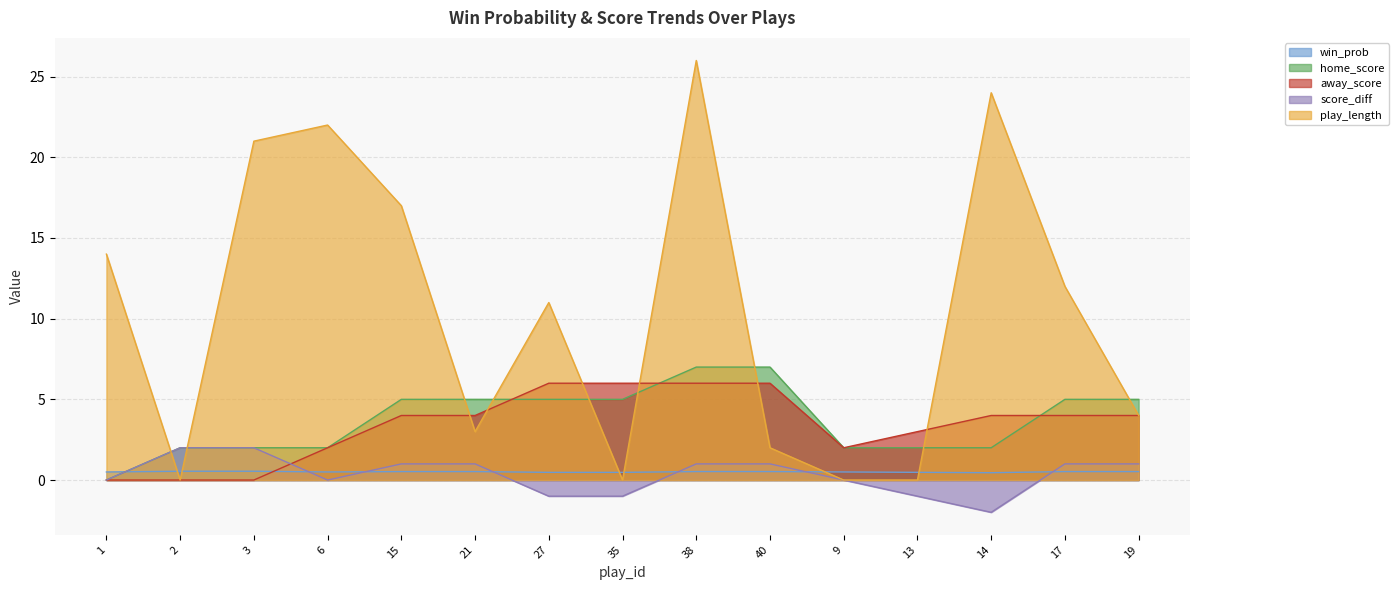

At which label does play_length reach its minimum?

2